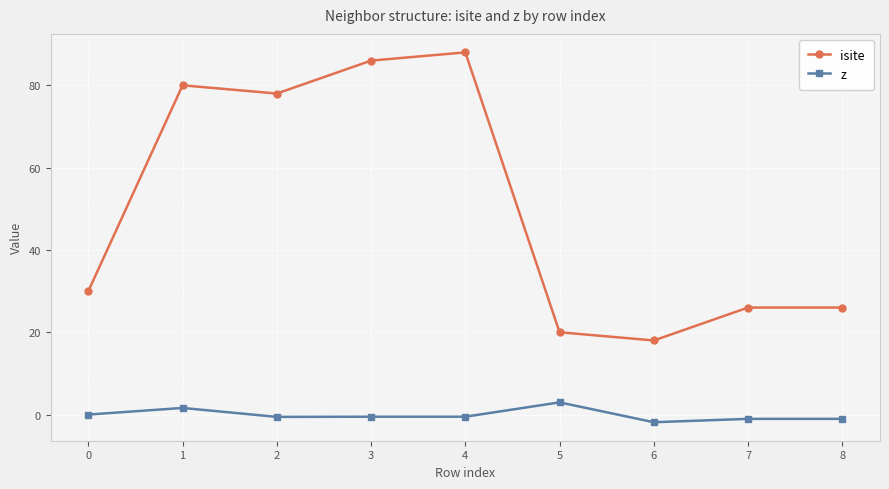

Which series has the largest total across all categories?

isite